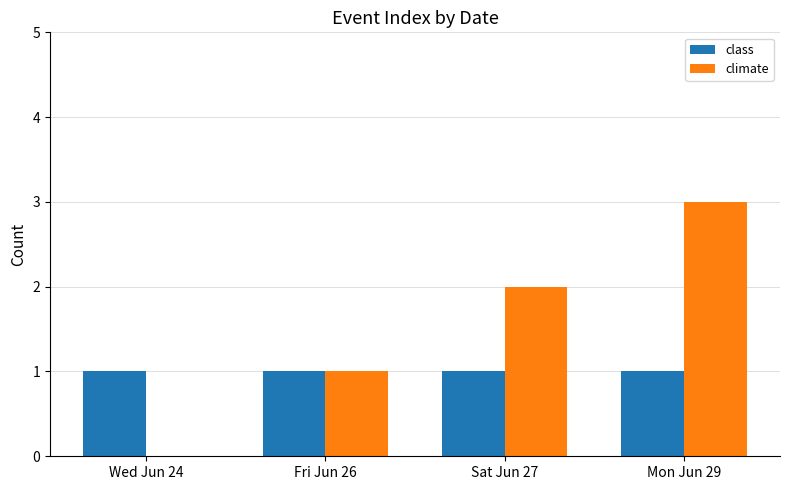

Reading right to left, list all the values displayed in this chart.

class: Mon Jun 29=1	Sat Jun 27=1	Fri Jun 26=1	Wed Jun 24=1
climate: Mon Jun 29=3	Sat Jun 27=2	Fri Jun 26=1	Wed Jun 24=0